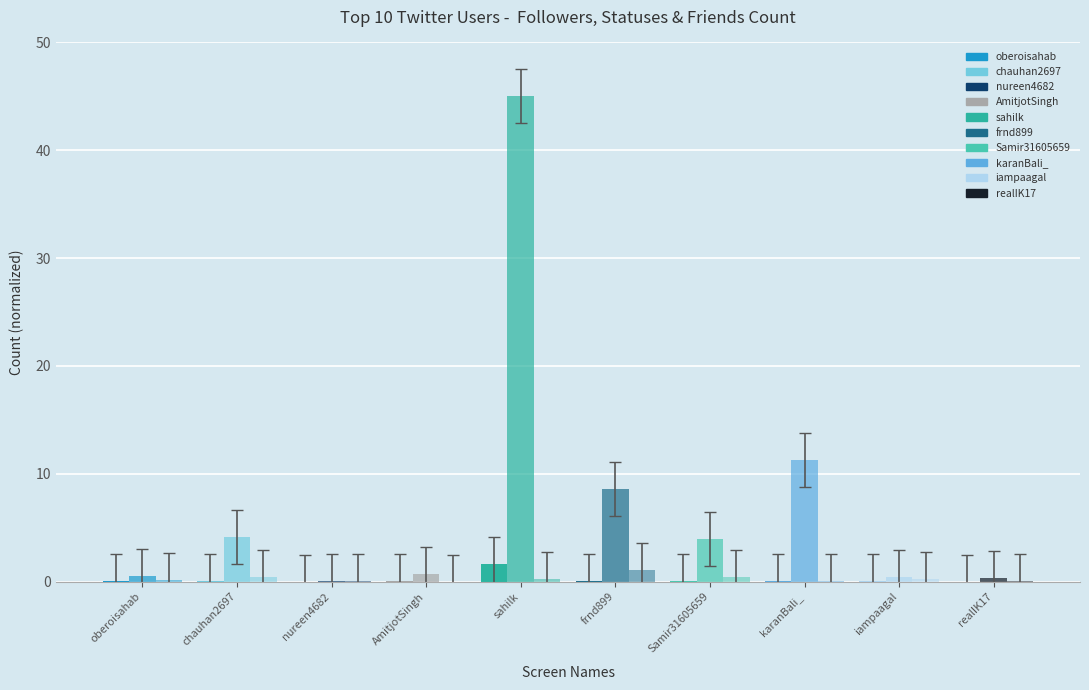

How many series are shown in this chart?

3